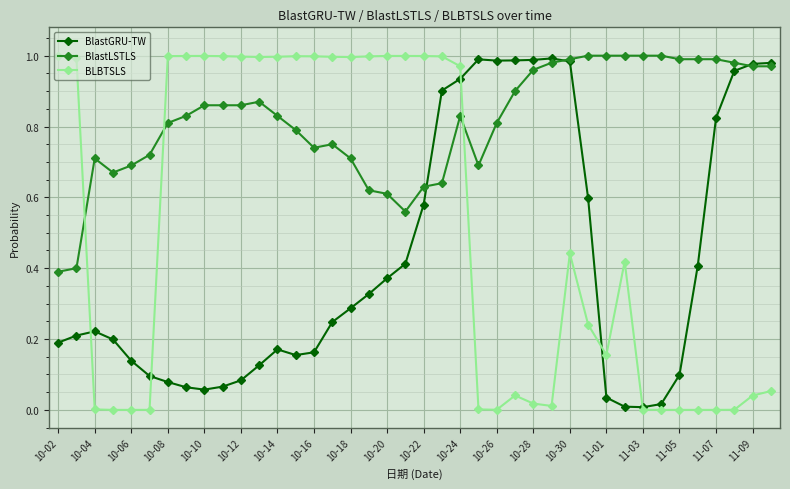

True or false: BlastLSTLS and BLBTSLS cross at least once.

True